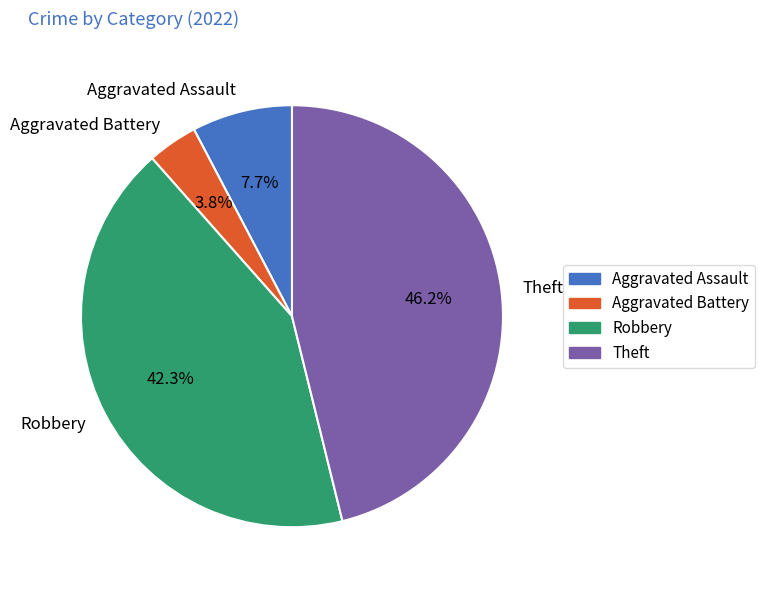

How many slices are in this pie chart?

4